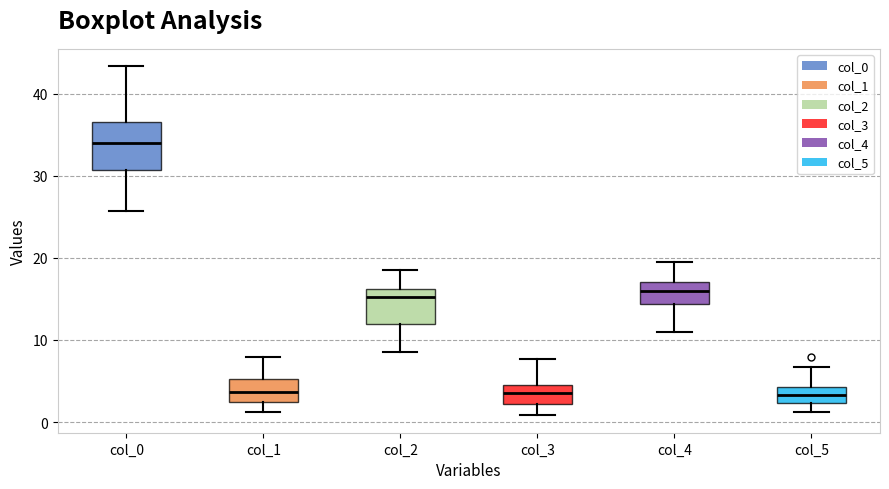

Which box has the highest median line?

col_0